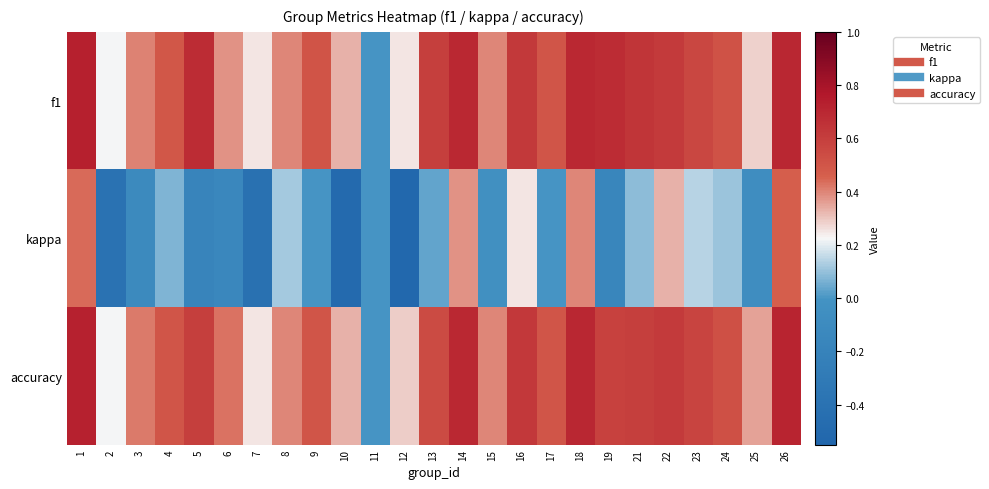

What is the spread (max minus min) of values at 9?

0.5